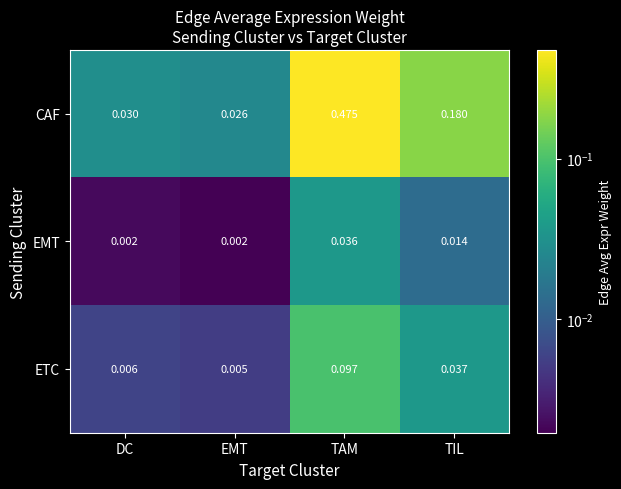

At EMT, list the series in order from largest to smallest.

CAF, ETC, EMT